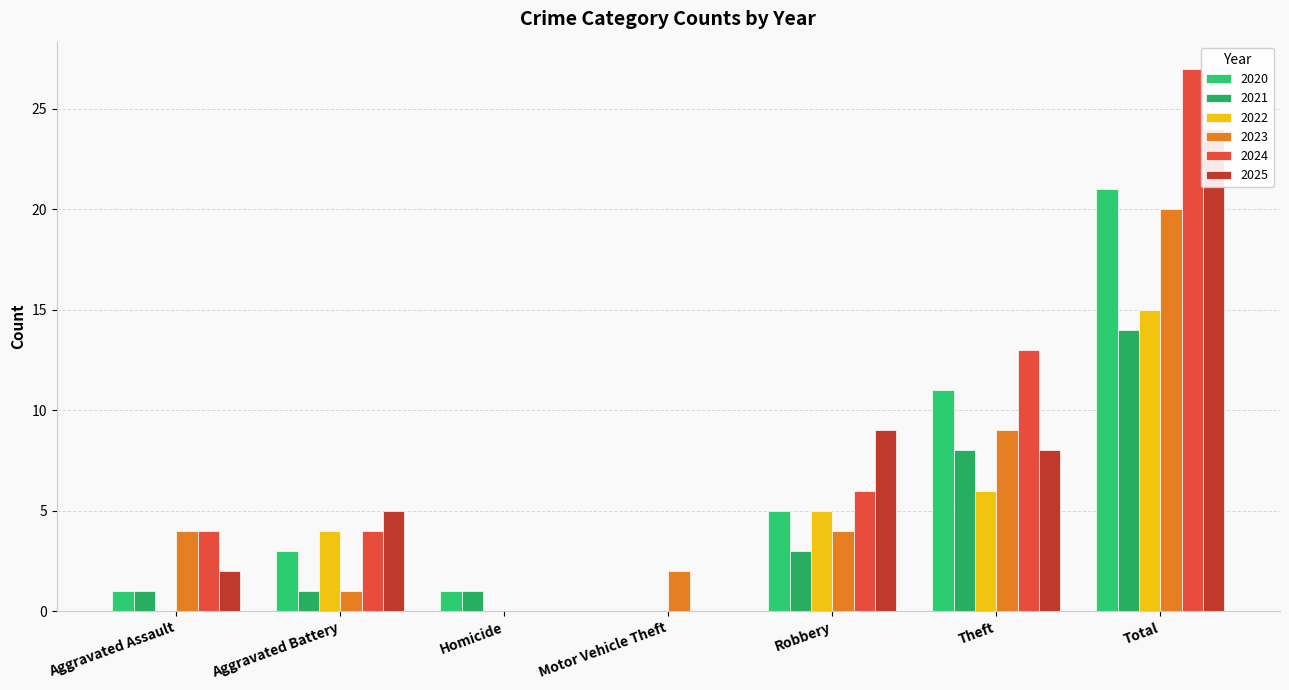

Where does the 2021 series first go above 1?

Robbery